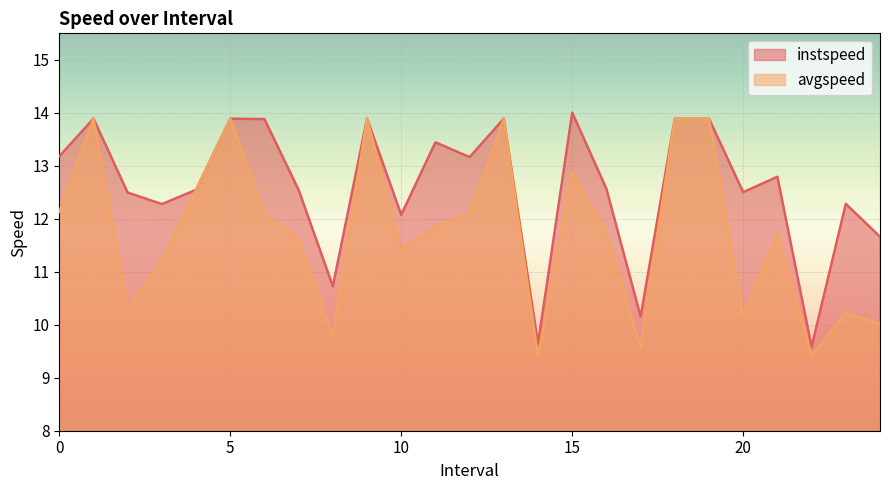

The value of instspeed at 19.0 is 13.9. True or false?

True